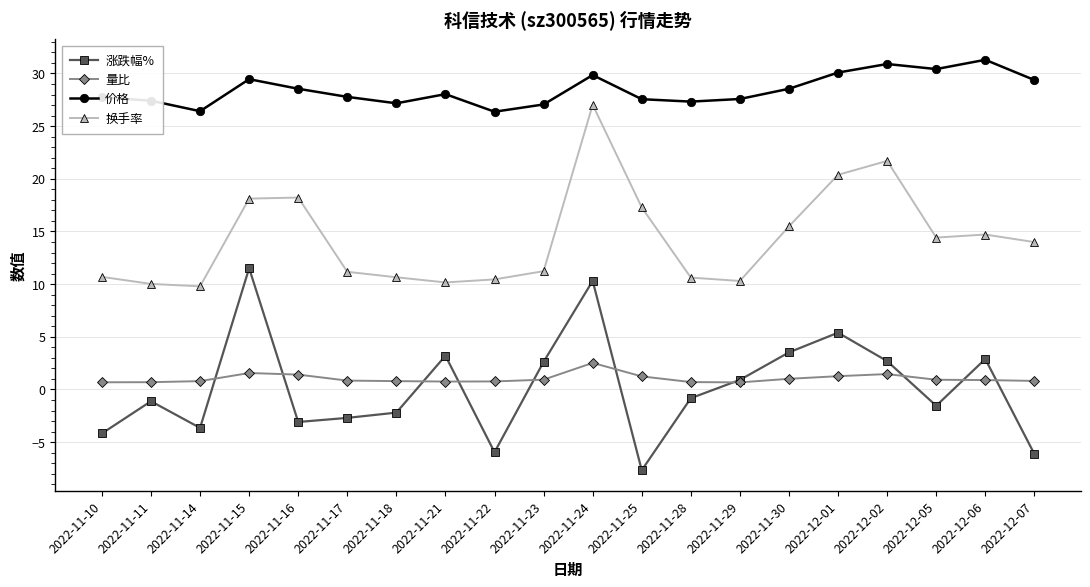

Where is the first local minimum for 涨跌幅%?

2022-11-14